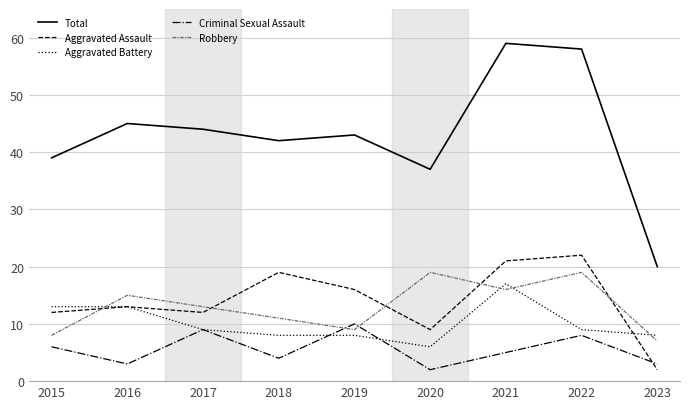

Where do Criminal Sexual Assault and Robbery first cross each other?

2018 and 2019